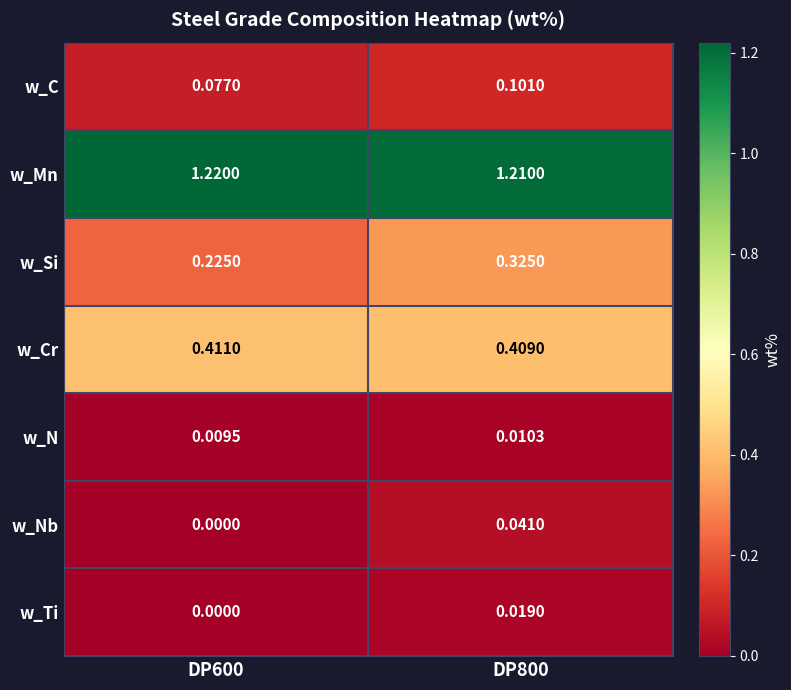

List the series in order of their peak value, highest first.

w_Mn, w_Cr, w_Si, w_C, w_Nb, w_Ti, w_N